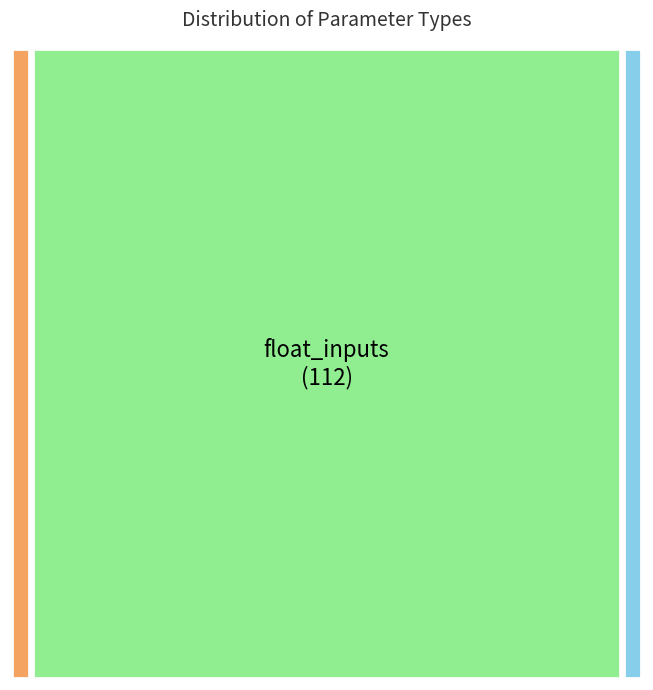

Rank the categories by value from lowest to highest.

years, N/A, float_inputs